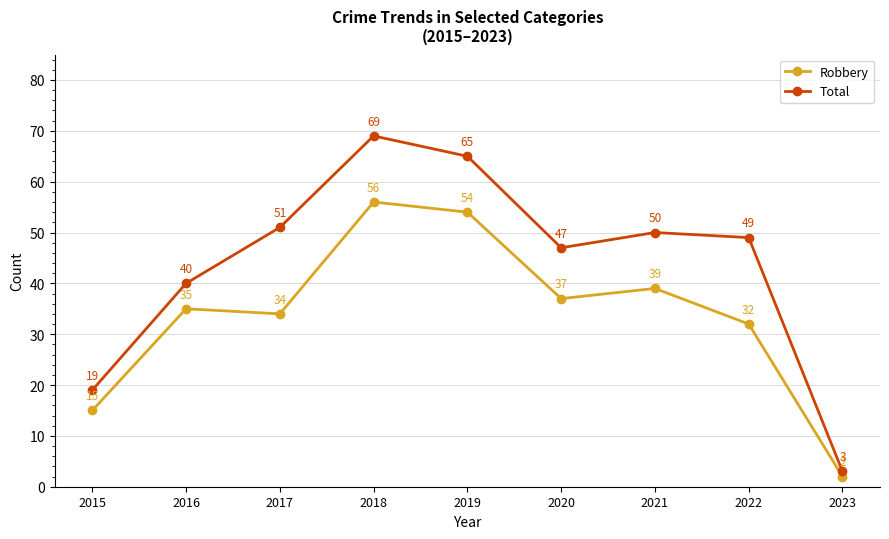

Where is the first local minimum for Robbery?

2017